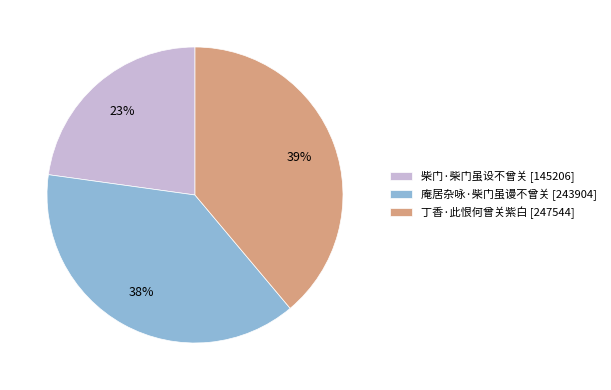

How many slices are in this pie chart?

3